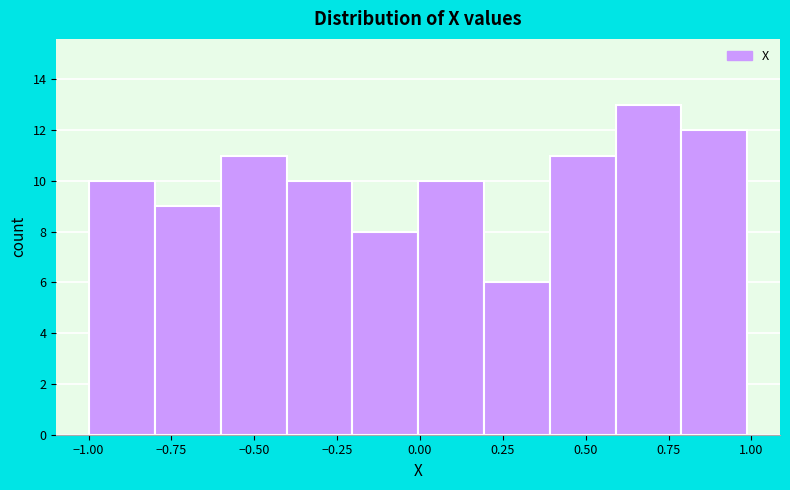

Around what value on the x-axis is the tallest bar? Give the approximate position of its centre, as read against the axis.

0.70